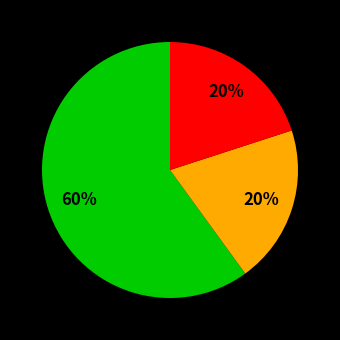

To the nearest percent, what is the average slice percentage?

33%